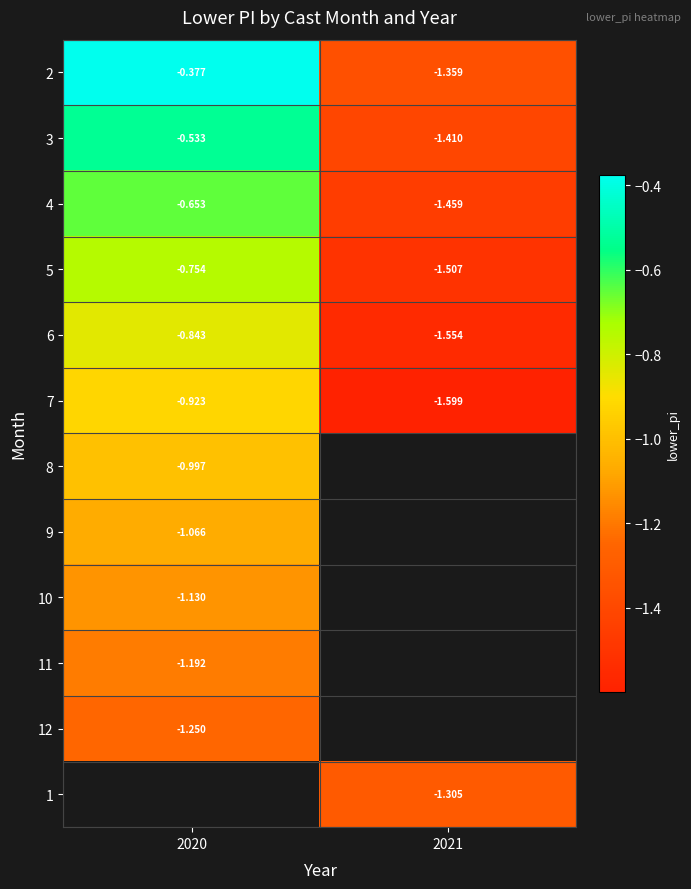

Is the value of 2 at 2020 greater than the value of 5 at 2021?

Yes